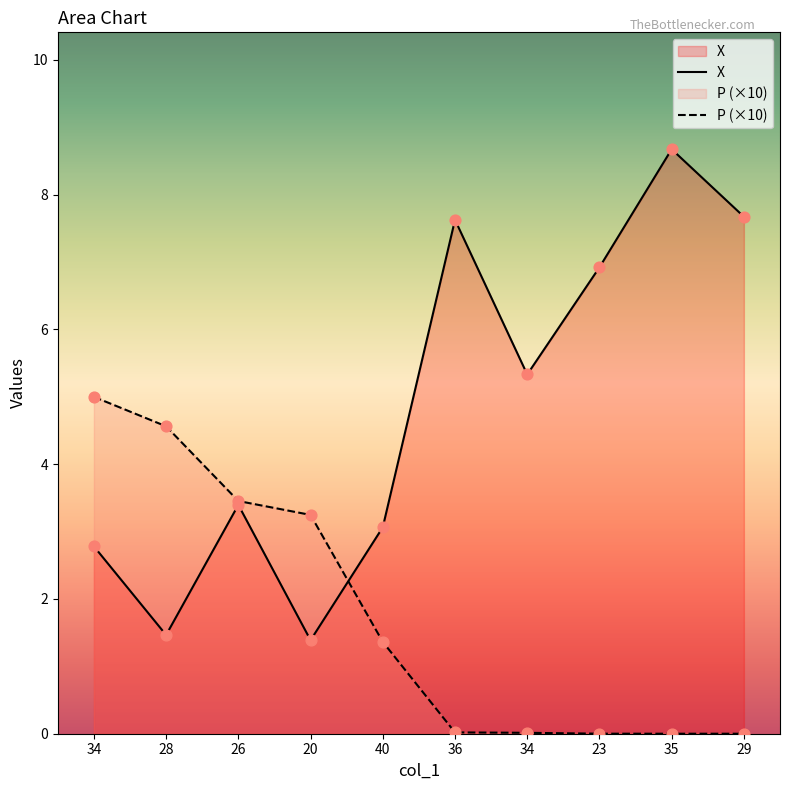

Which series contains the lowest Y value?

P